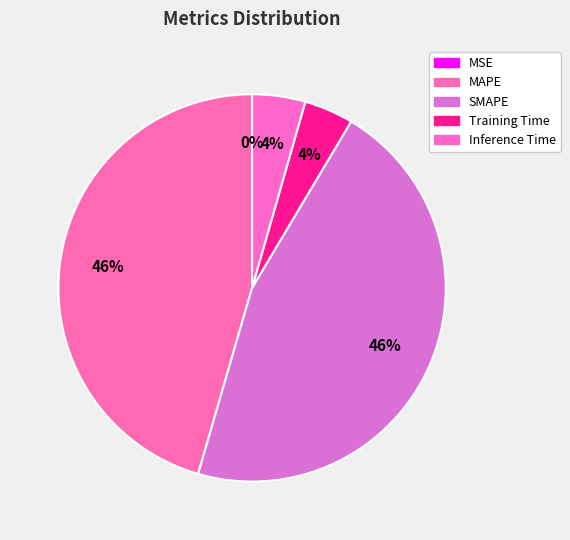

True or false: Inference Time accounts for 4% of the total.

True